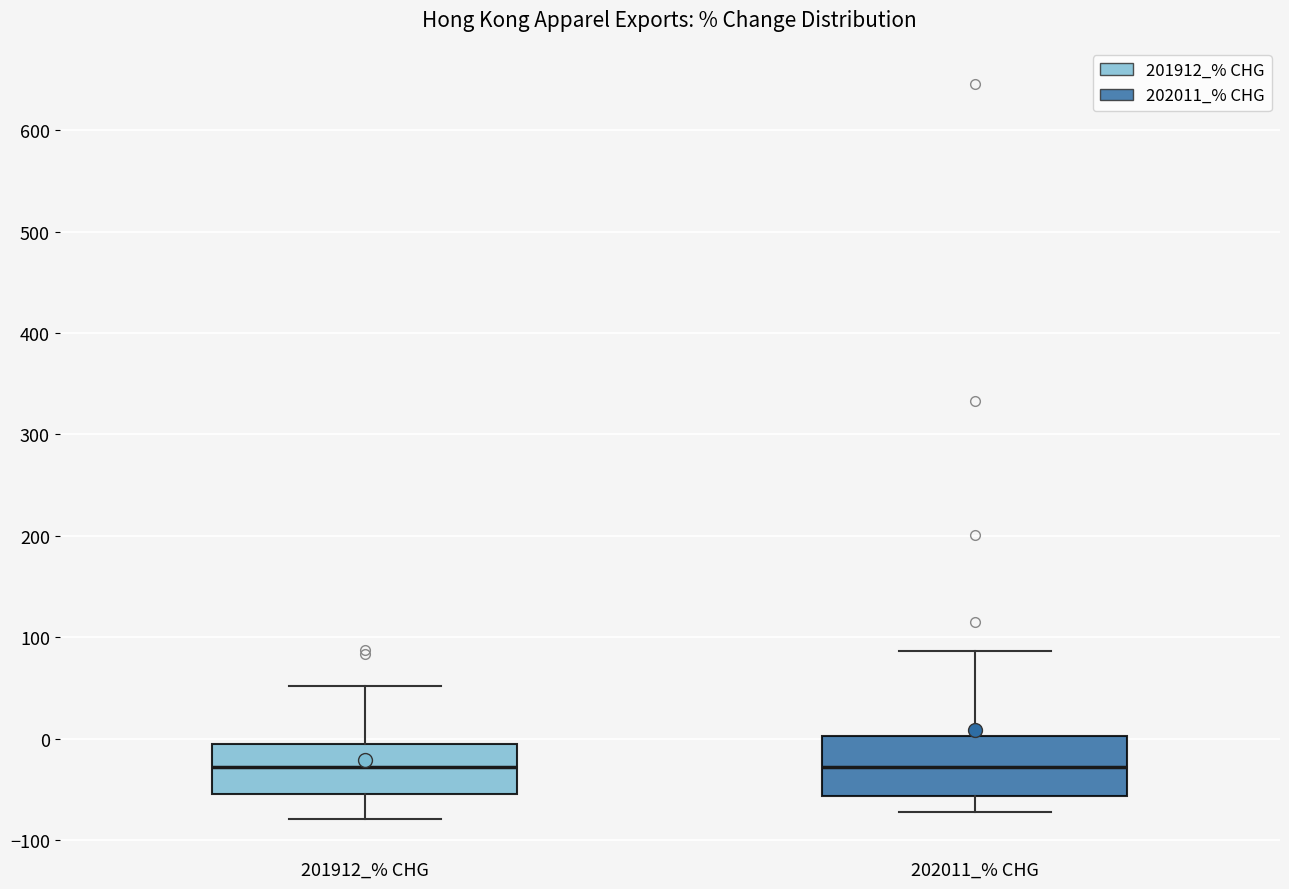

Reading left to right, transcribe this box plot: for each box, give where its median line is, the range the box spans, and where its two whiskers end, as read against the y-axis. The values are not printed on the chart, so give them approximately, as read against the axis.

201912_% CHG: median -30, box -50 to -10, whiskers -80 to 50
202011_% CHG: median -30, box -60 to 0, whiskers -70 to 90